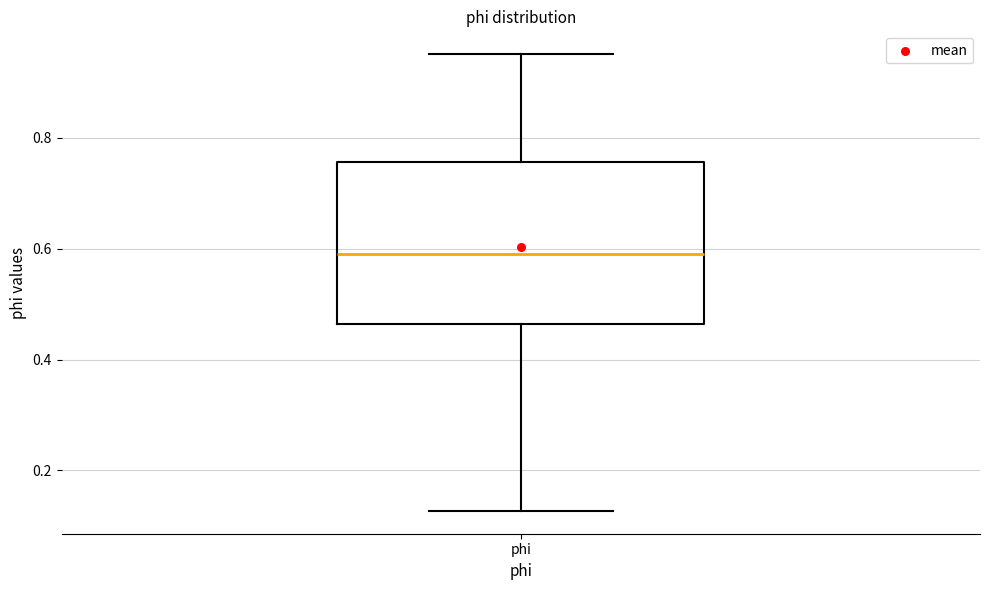

Read this box plot against the y-axis: the position of the median line, the range covered by the box, and the ends of both whiskers. The values are not printed on the chart, so give them approximately, as read against the axis.

median 0.60, box 0.46 to 0.76, whiskers 0.12 to 0.96